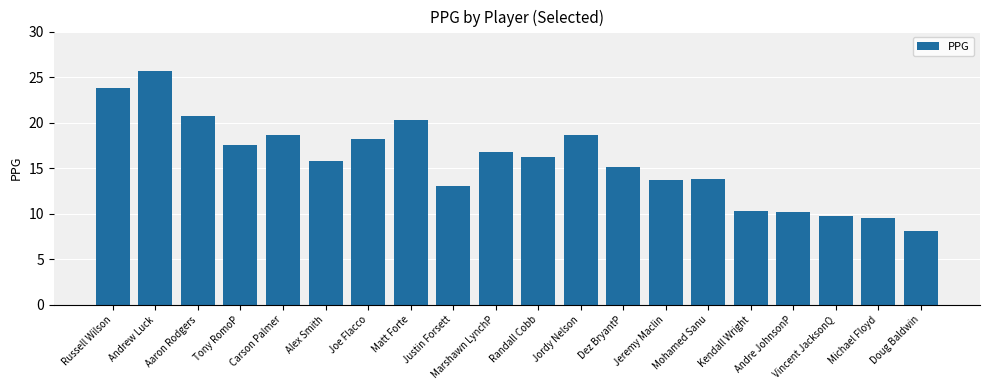

What is the difference between the second highest and minimum values?

15.7